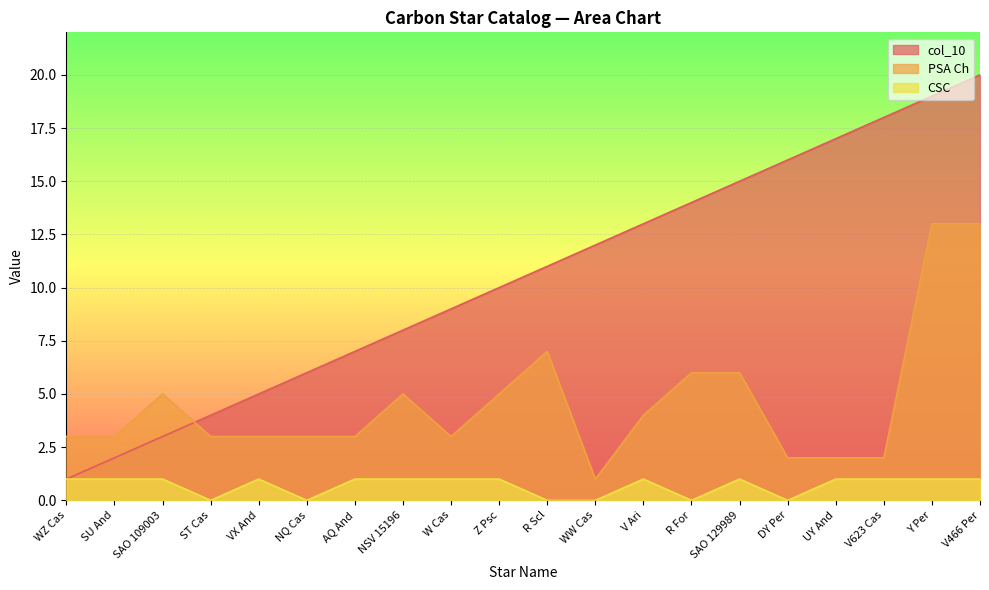

At how many categories does at least one series exceed 0?

20